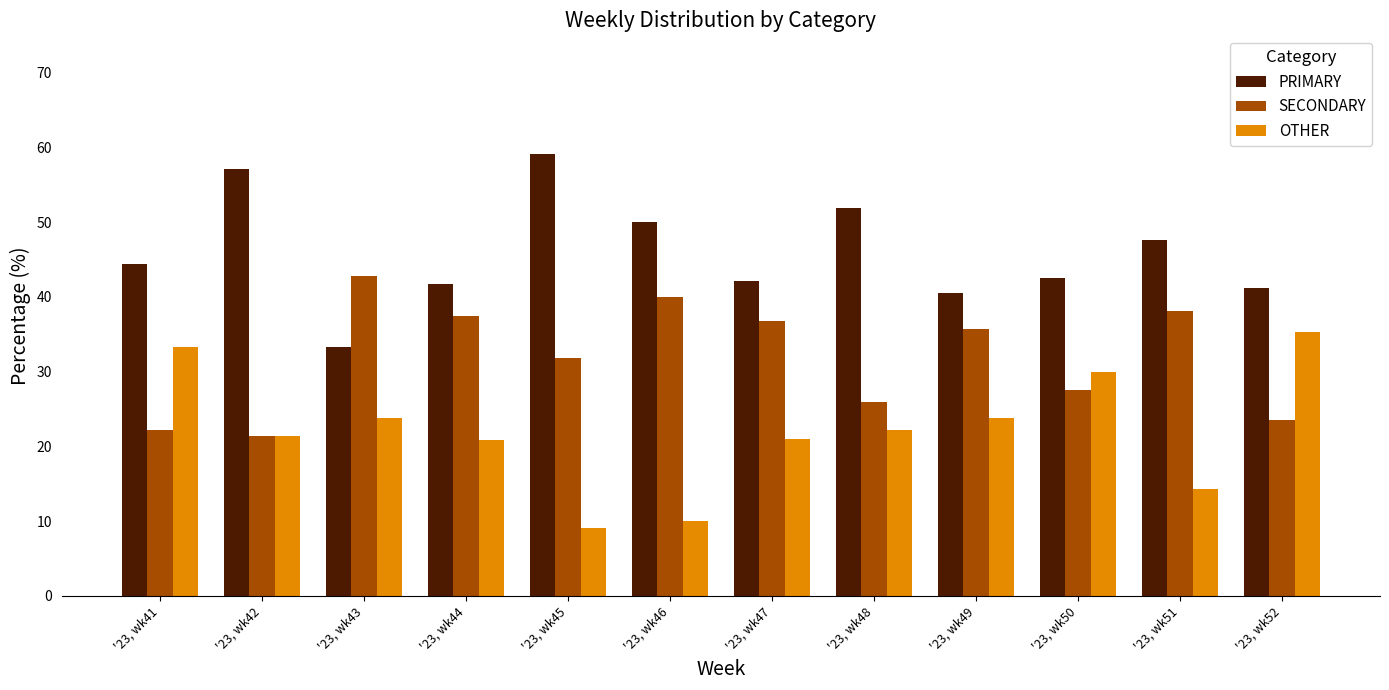

What are all the series names shown in the legend?

PRIMARY, SECONDARY, OTHER